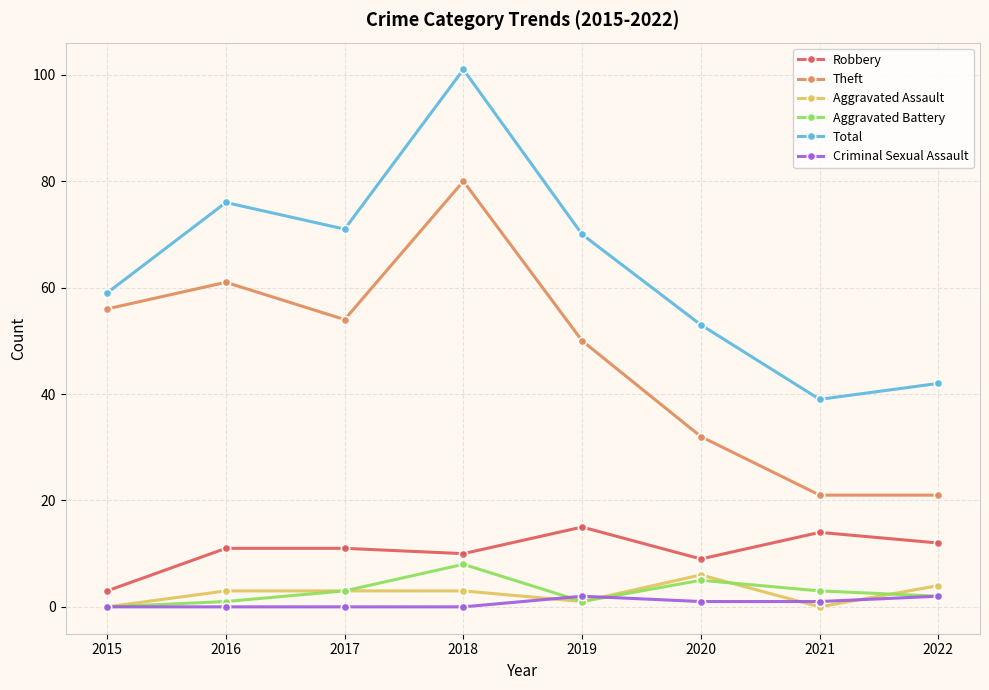

The Total series shows 38 at 2017. True or false?

False